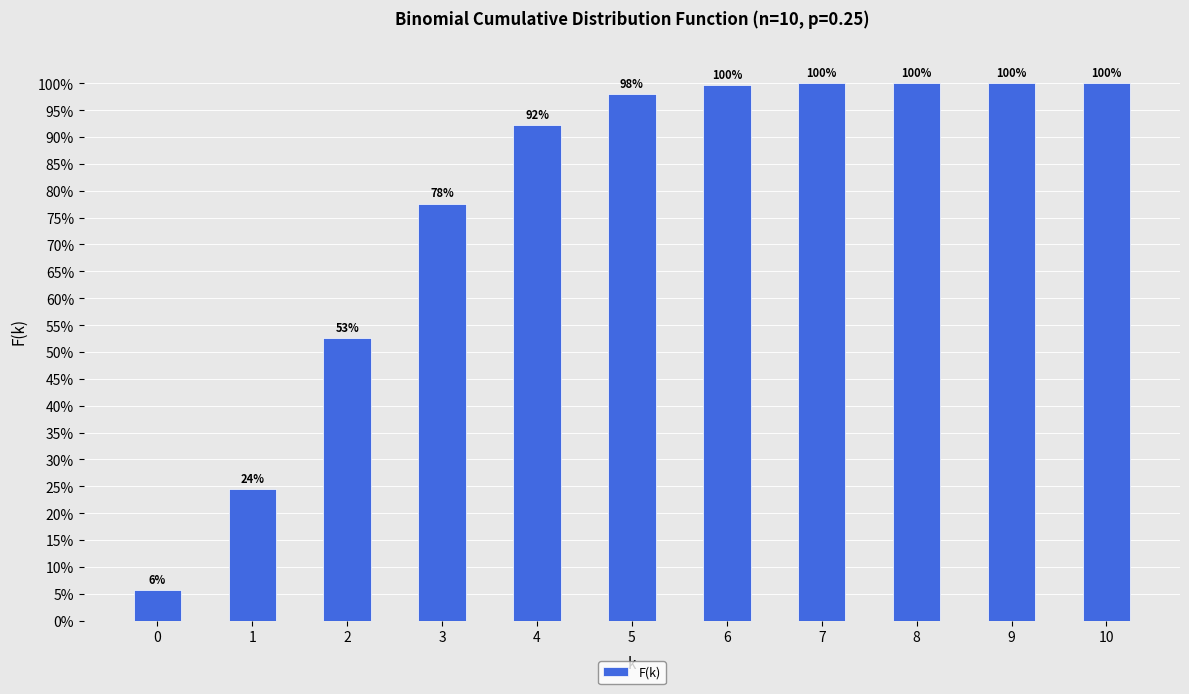

Does the chart contain stacked bars?

No